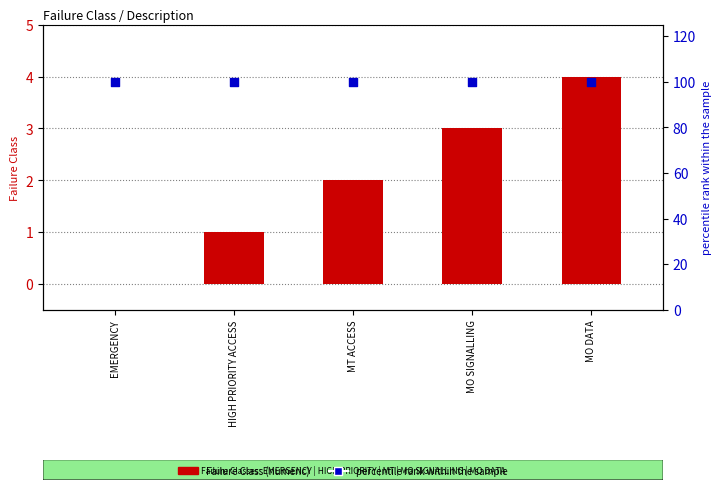

Which series has the widest spread of Y values?

Failure Class